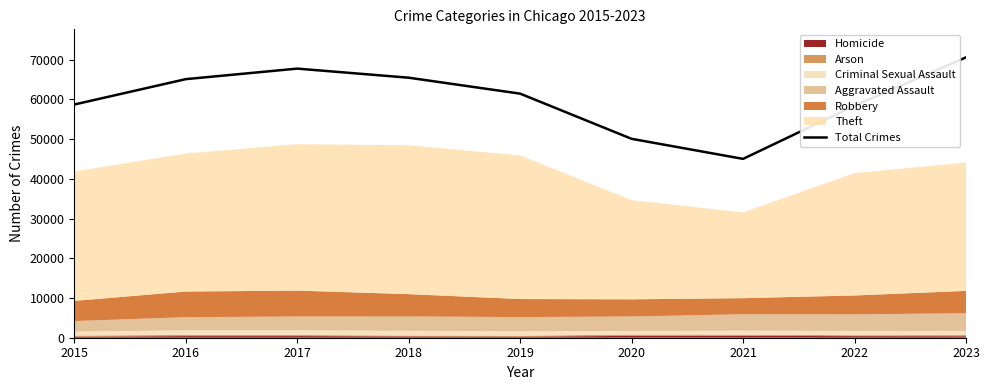

Reading right to left, extract all data points from this chart.

2023=70568	2022=58396	2021=45017	2020=50063	2019=61436	2018=65450	2017=67737	2016=65086	2015=58699